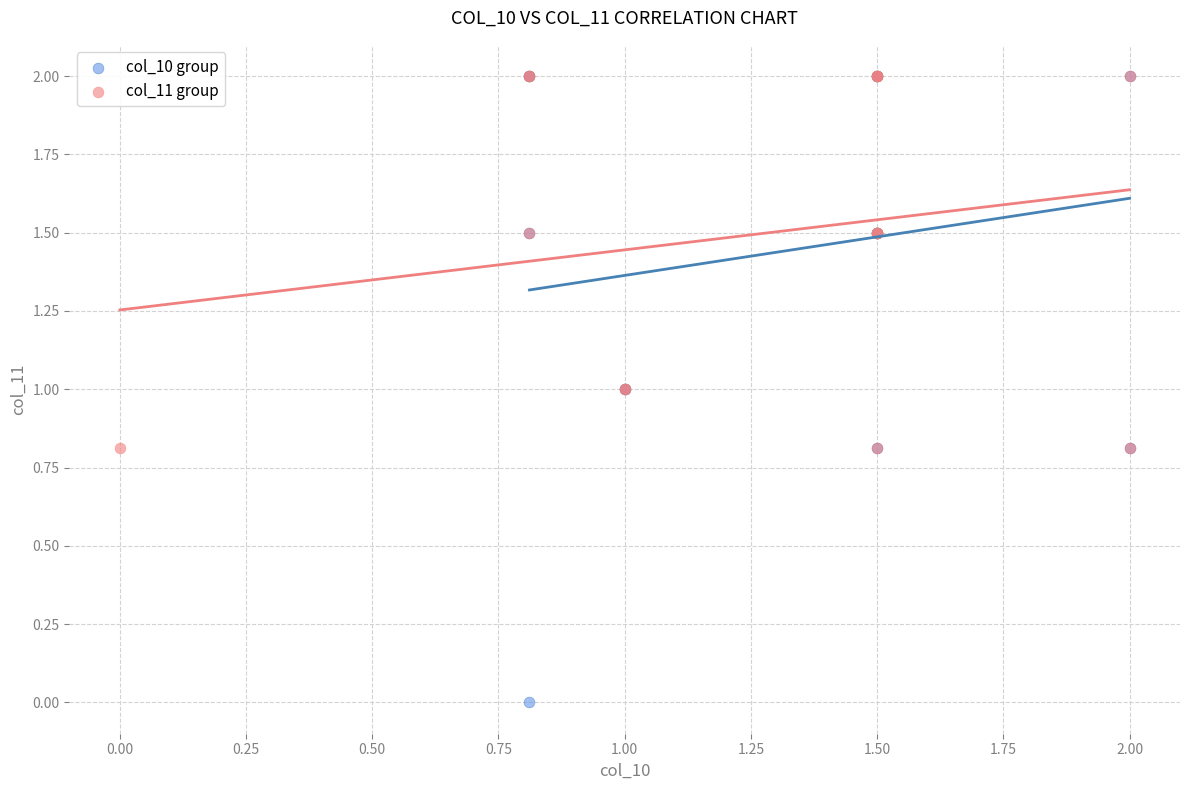

Which series contains the lowest Y value?

col_10 group